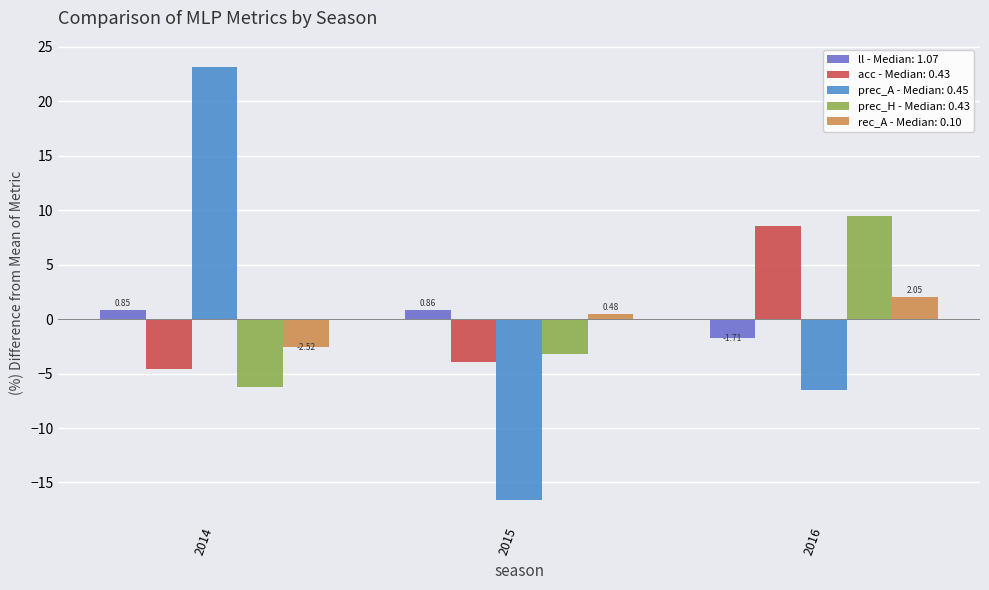

Are the bars horizontal?

No